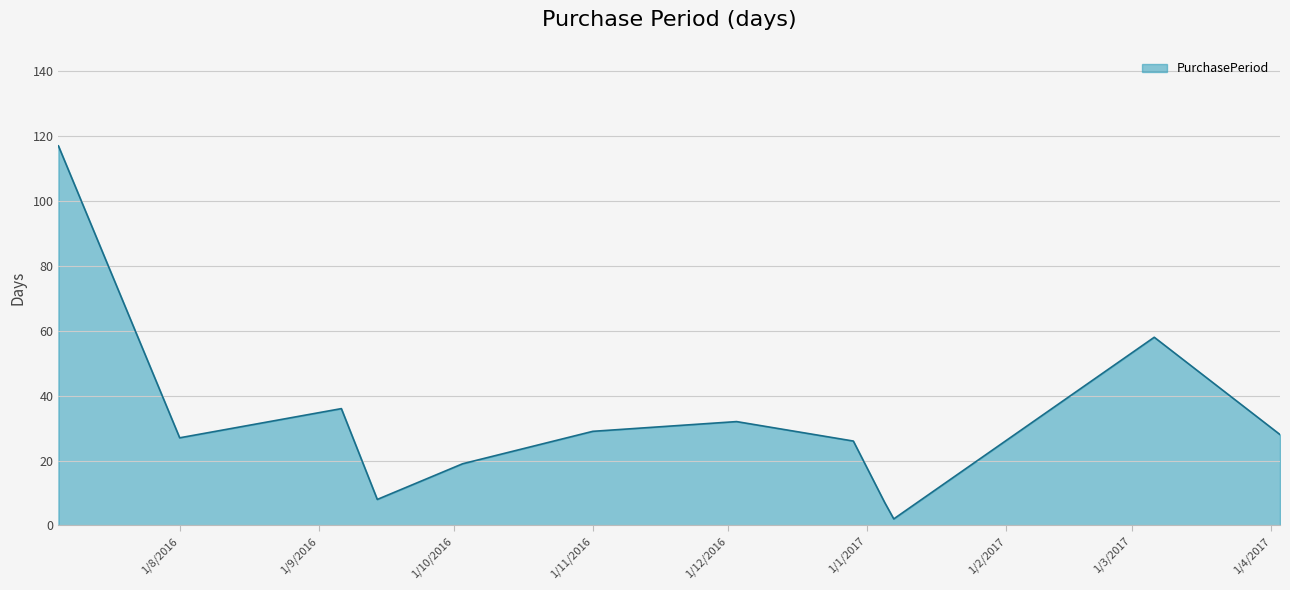

What is the difference between the maximum and minimum values?

115